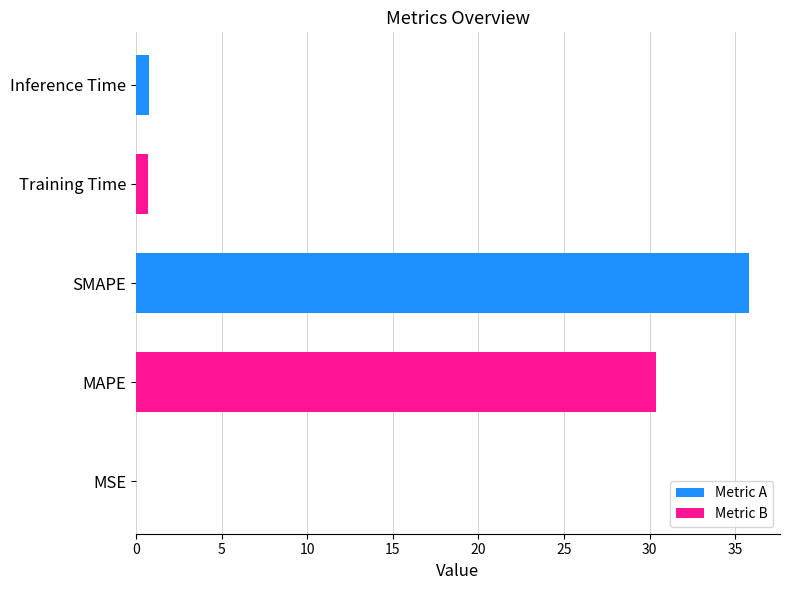

What is the approximate value at SMAPE?

35.8